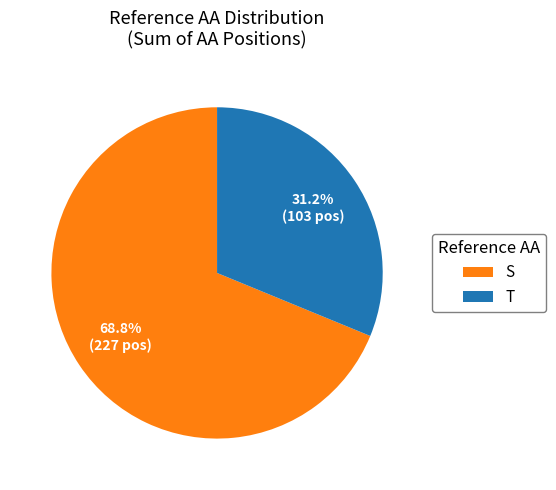

How many slices are in this pie chart?

2